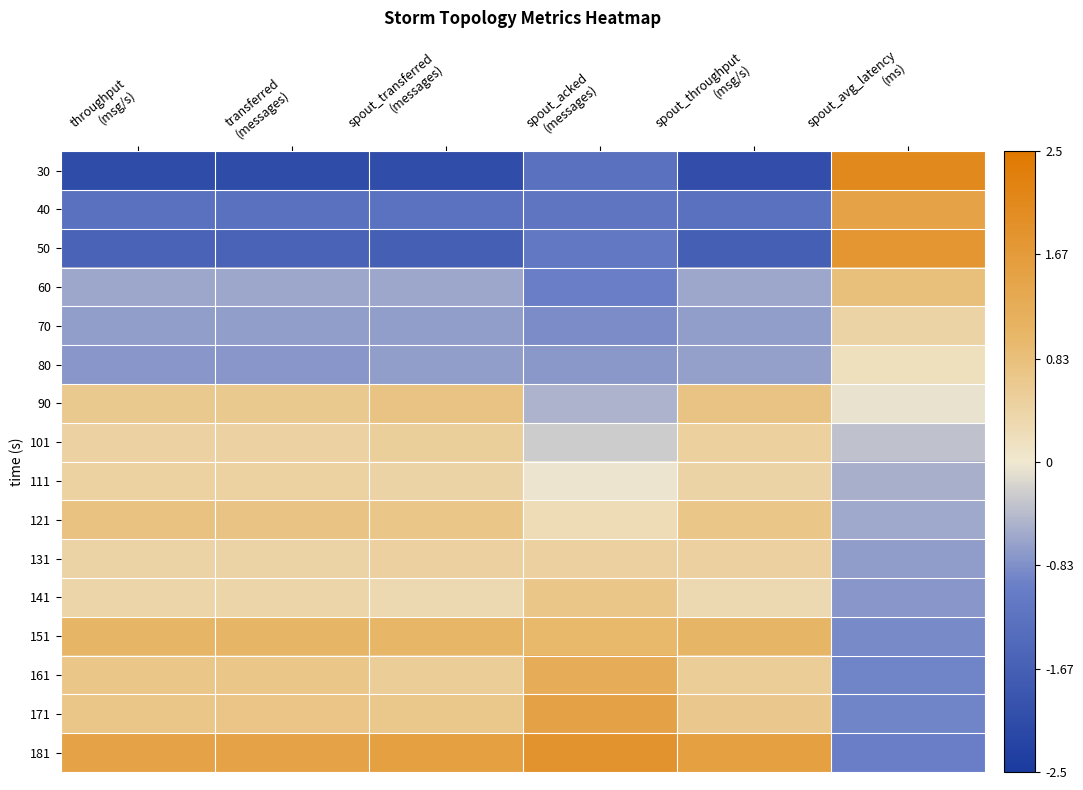

Count the number of data series in this chart.

16